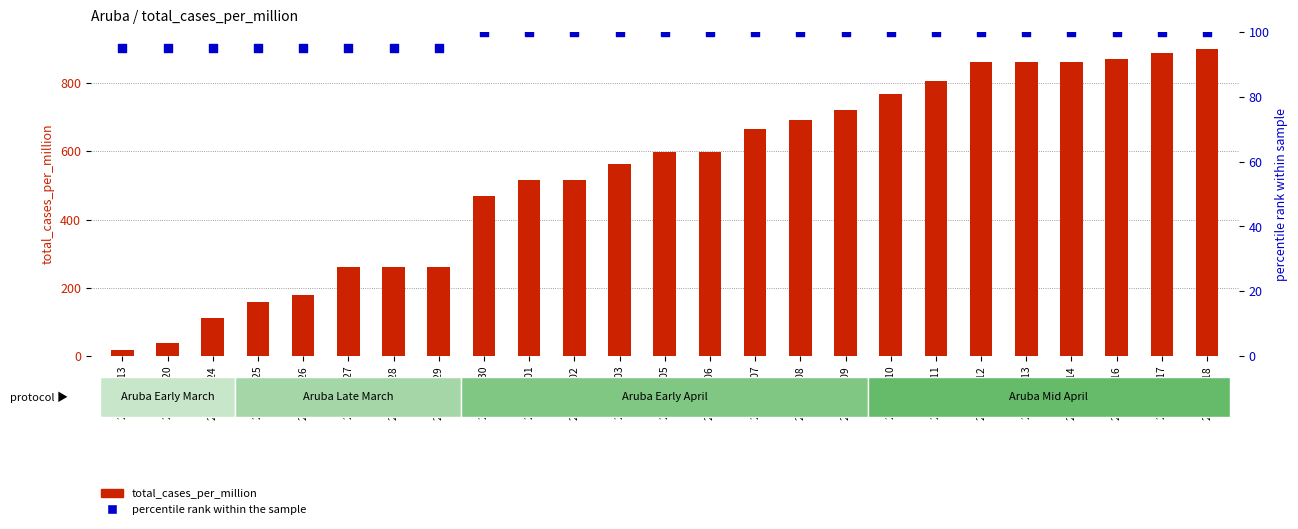

Which series has the largest Y range (max minus min)?

total_cases_per_million